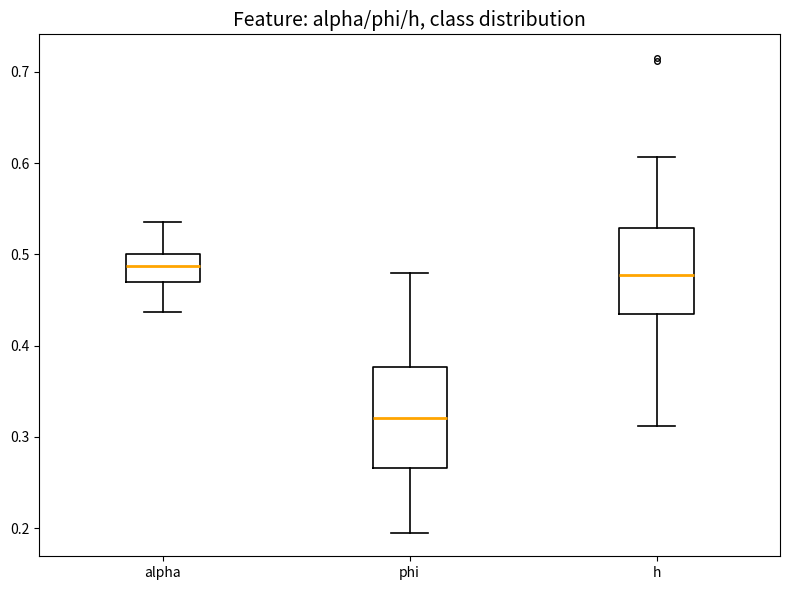

Reading left to right, transcribe this box plot: for each box, give where its median line is, the range the box spans, and where its two whiskers end, as read against the y-axis. The values are not printed on the chart, so give them approximately, as read against the axis.

alpha: median 0.49, box 0.47 to 0.50, whiskers 0.44 to 0.54
phi: median 0.32, box 0.27 to 0.38, whiskers 0.20 to 0.48
h: median 0.48, box 0.43 to 0.53, whiskers 0.31 to 0.61